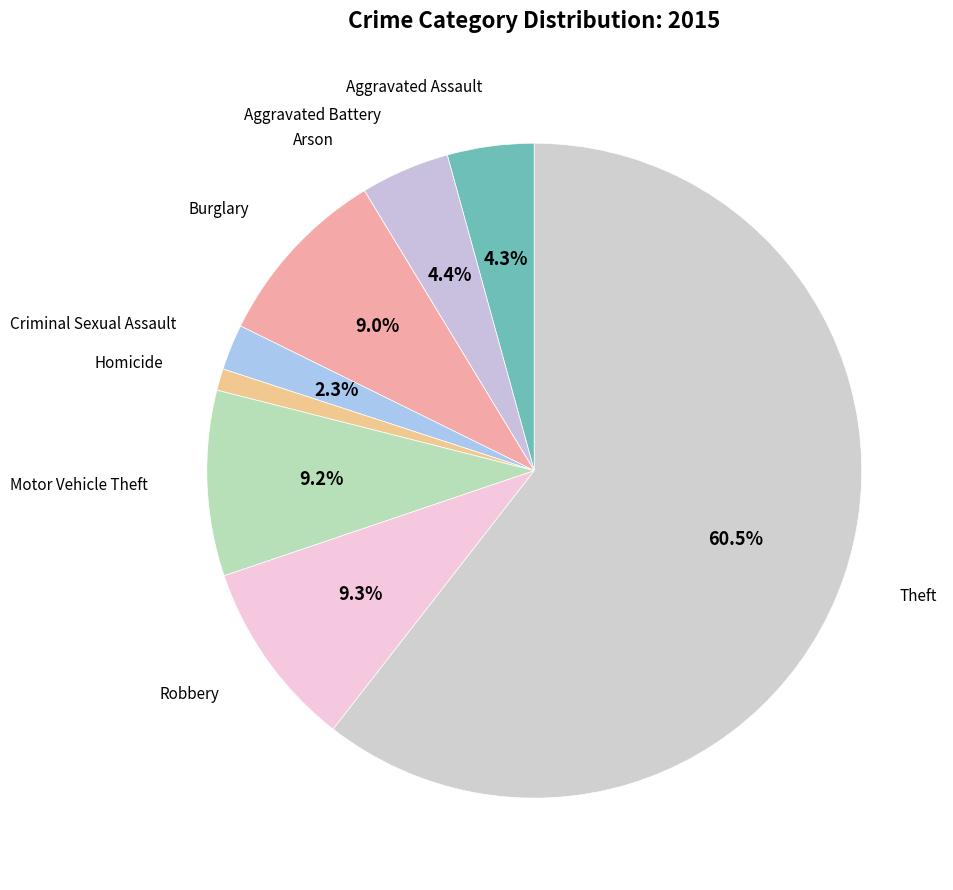

Count the number of slices in the pie.

9